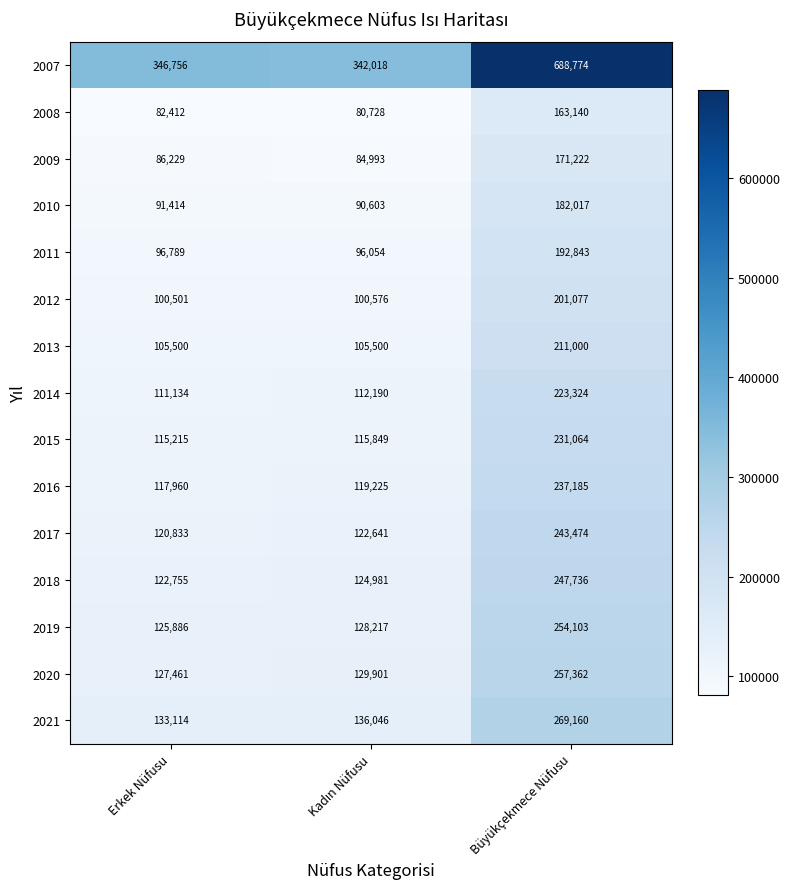

At which label does 2008 reach its peak?

Büyükçekmece Nüfusu